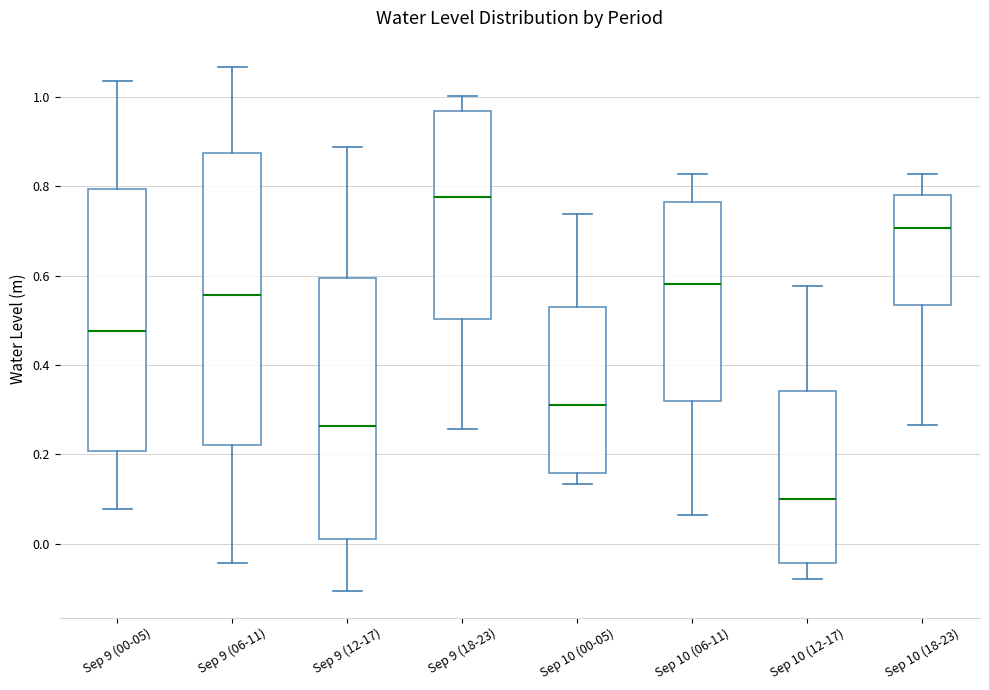

Reading left to right, read every box against the y-axis: the position of its median line, the range the box covers, and the ends of its whiskers. The values are not printed on the chart, so give them approximately, as read against the axis.

Sep 9 (00-05): median 0.48, box 0.20 to 0.80, whiskers 0.08 to 1.04
Sep 9 (06-11): median 0.56, box 0.22 to 0.88, whiskers -0.04 to 1.06
Sep 9 (12-17): median 0.26, box 0.02 to 0.60, whiskers -0.10 to 0.88
Sep 9 (18-23): median 0.78, box 0.50 to 0.96, whiskers 0.26 to 1.00
Sep 10 (00-05): median 0.32, box 0.16 to 0.54, whiskers 0.14 to 0.74
Sep 10 (06-11): median 0.58, box 0.32 to 0.76, whiskers 0.06 to 0.82
Sep 10 (12-17): median 0.10, box -0.04 to 0.34, whiskers -0.08 to 0.58
Sep 10 (18-23): median 0.70, box 0.54 to 0.78, whiskers 0.26 to 0.82